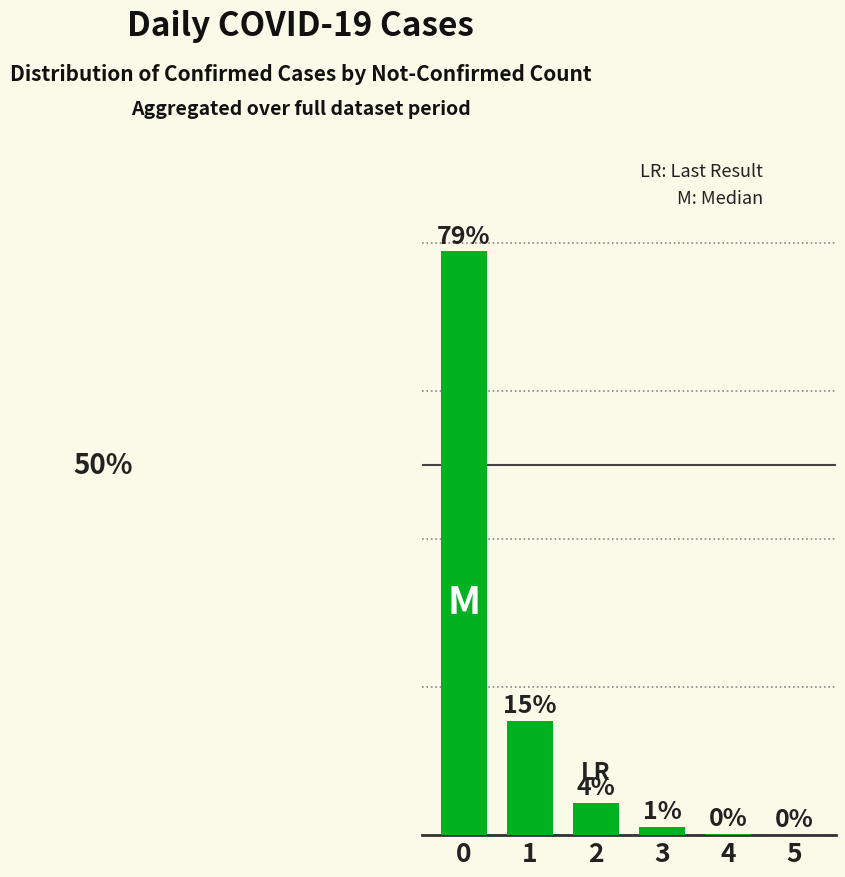

Reading right to left, transcribe all the data shown in this chart.

5=0.0	4=0.2	3=1.1	2=4.4	1=15.4	0=78.9